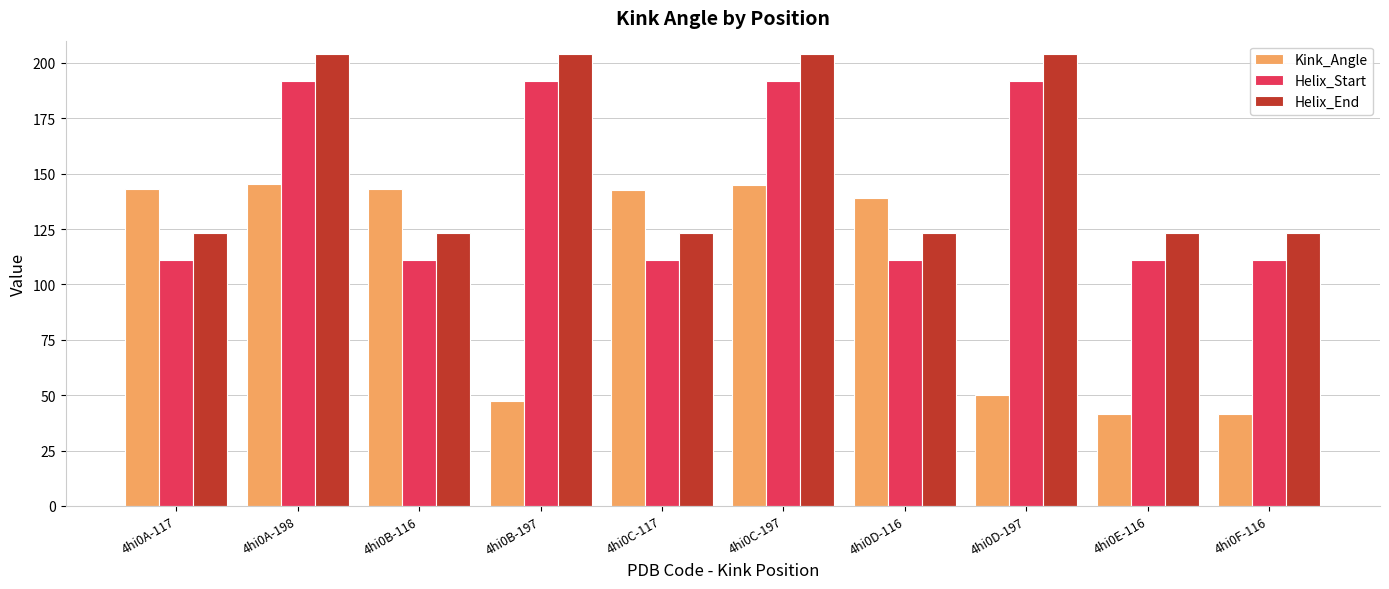

What is the sum of all Helix_Start values?

1434.0